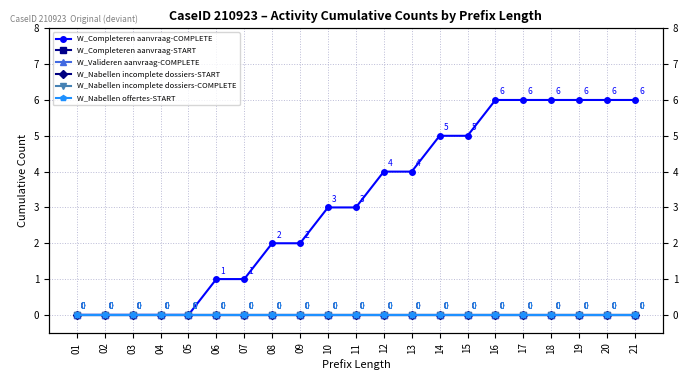

True or false: W_Completeren aanvraag-COMPLETE and W_Completeren aanvraag-START cross at least once.

False